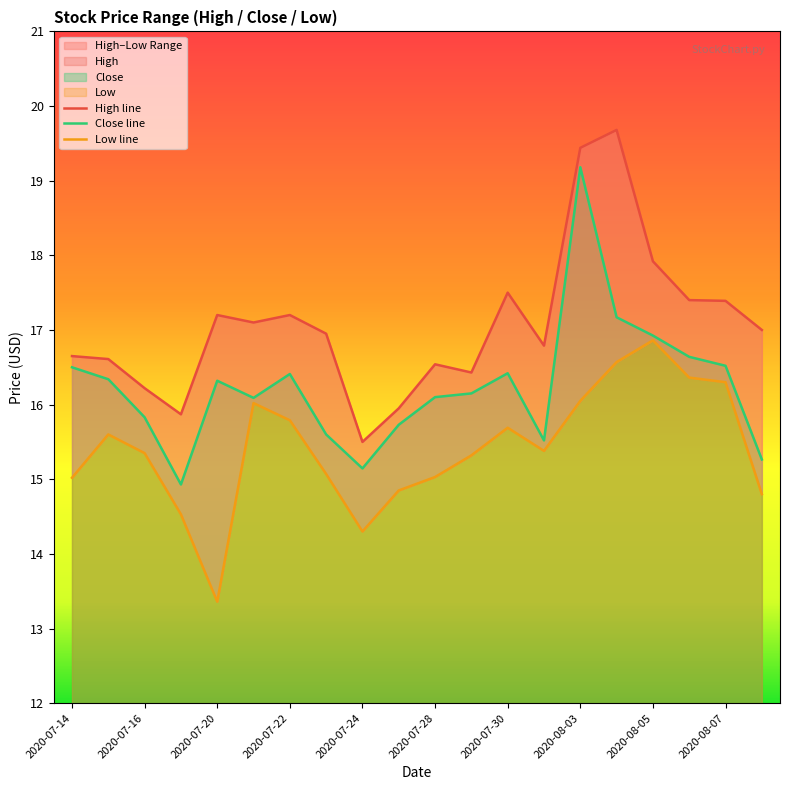

What is the average value of the Close line series?

16.2